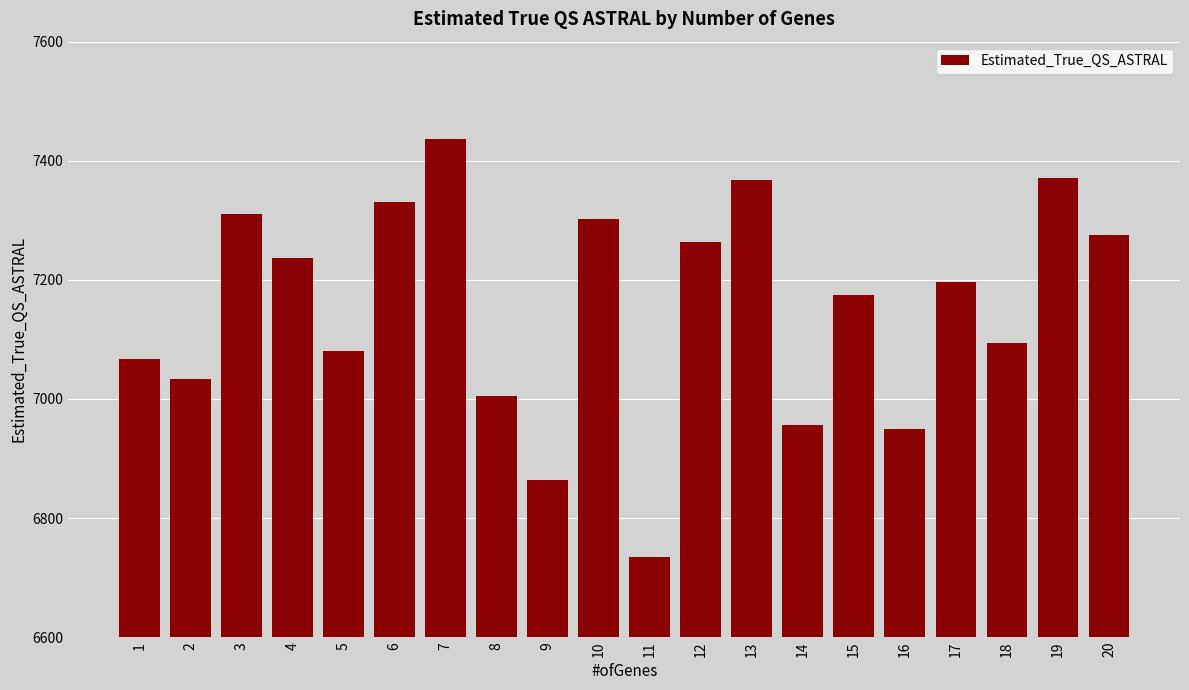

What value does the data have at 14?

6956